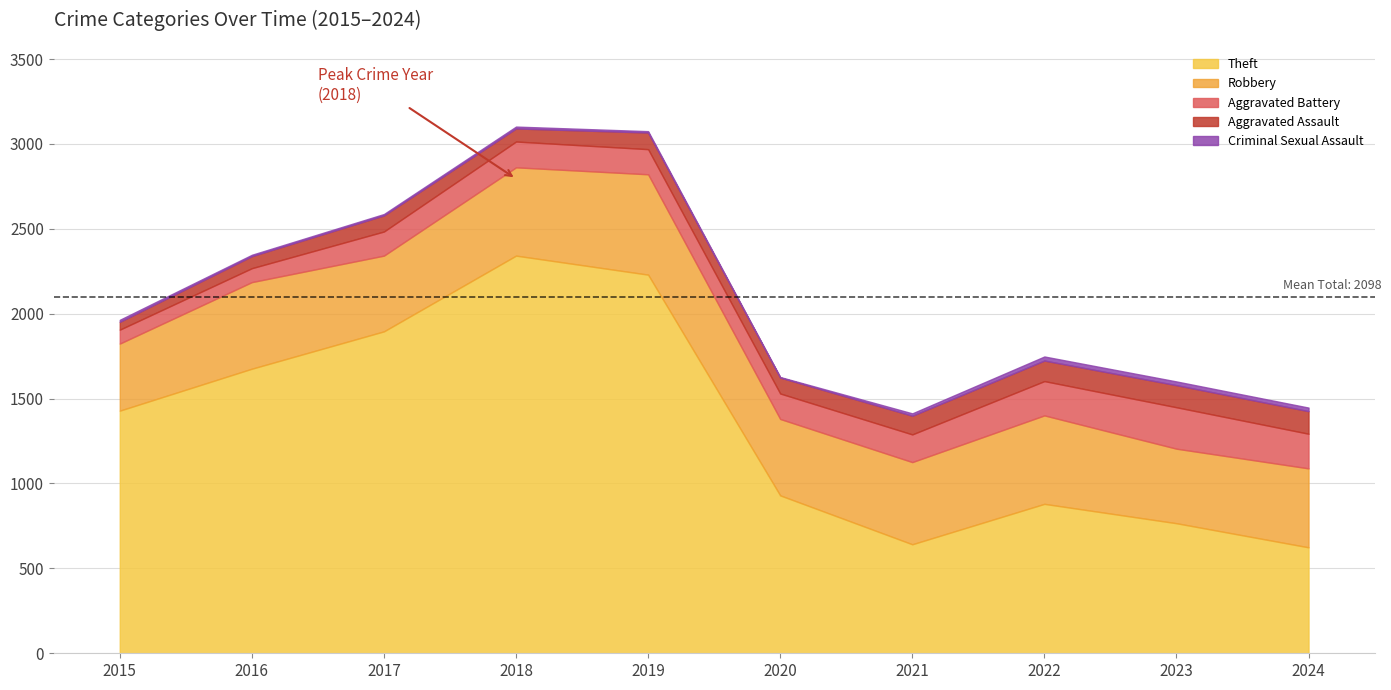

The Theft series shows 1192 at 2017. True or false?

False